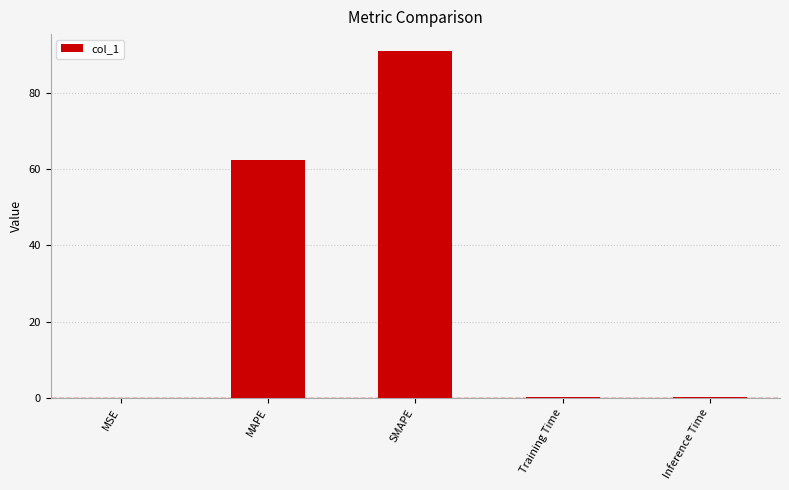

The chart shows a value of 62.5 at MAPE. True or false?

True